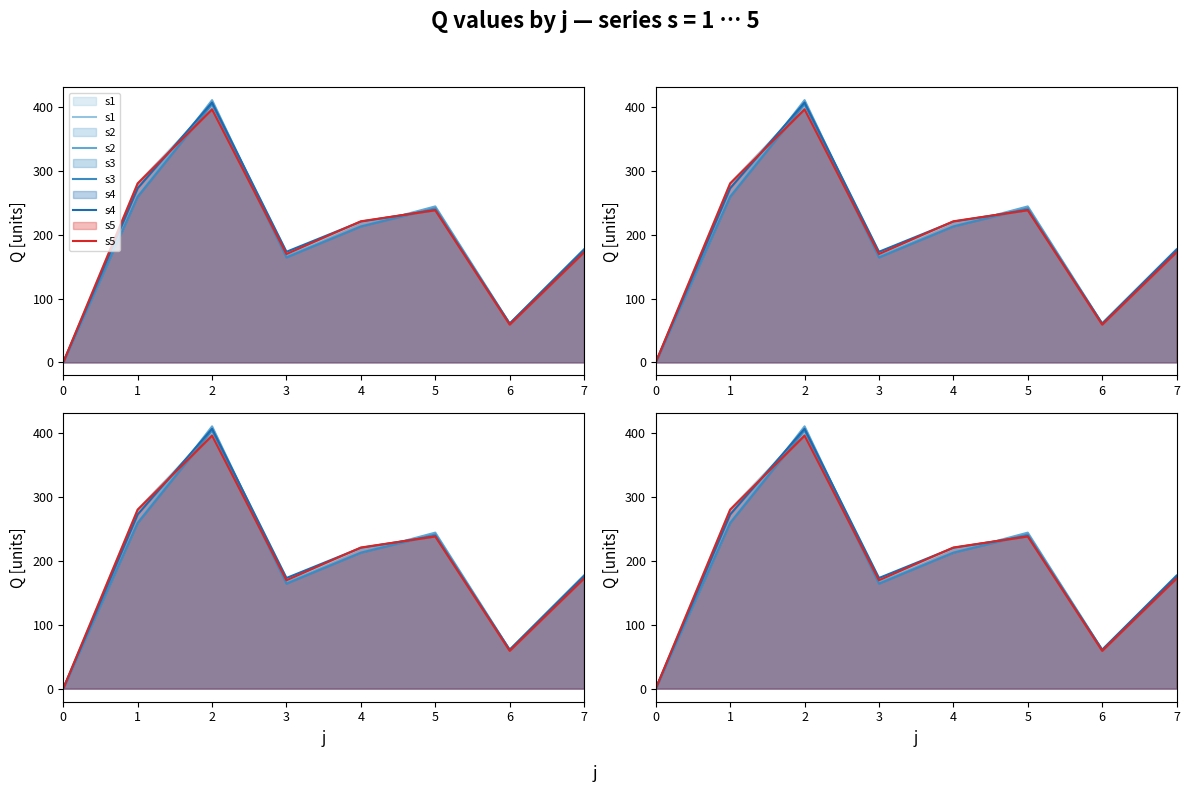

What is the maximum value for s4?

407.0